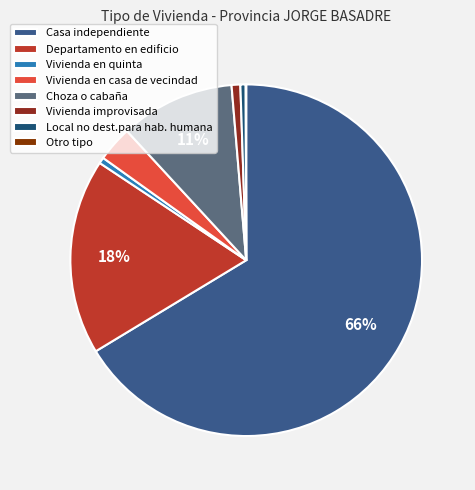

How many slices are in this pie chart?

8